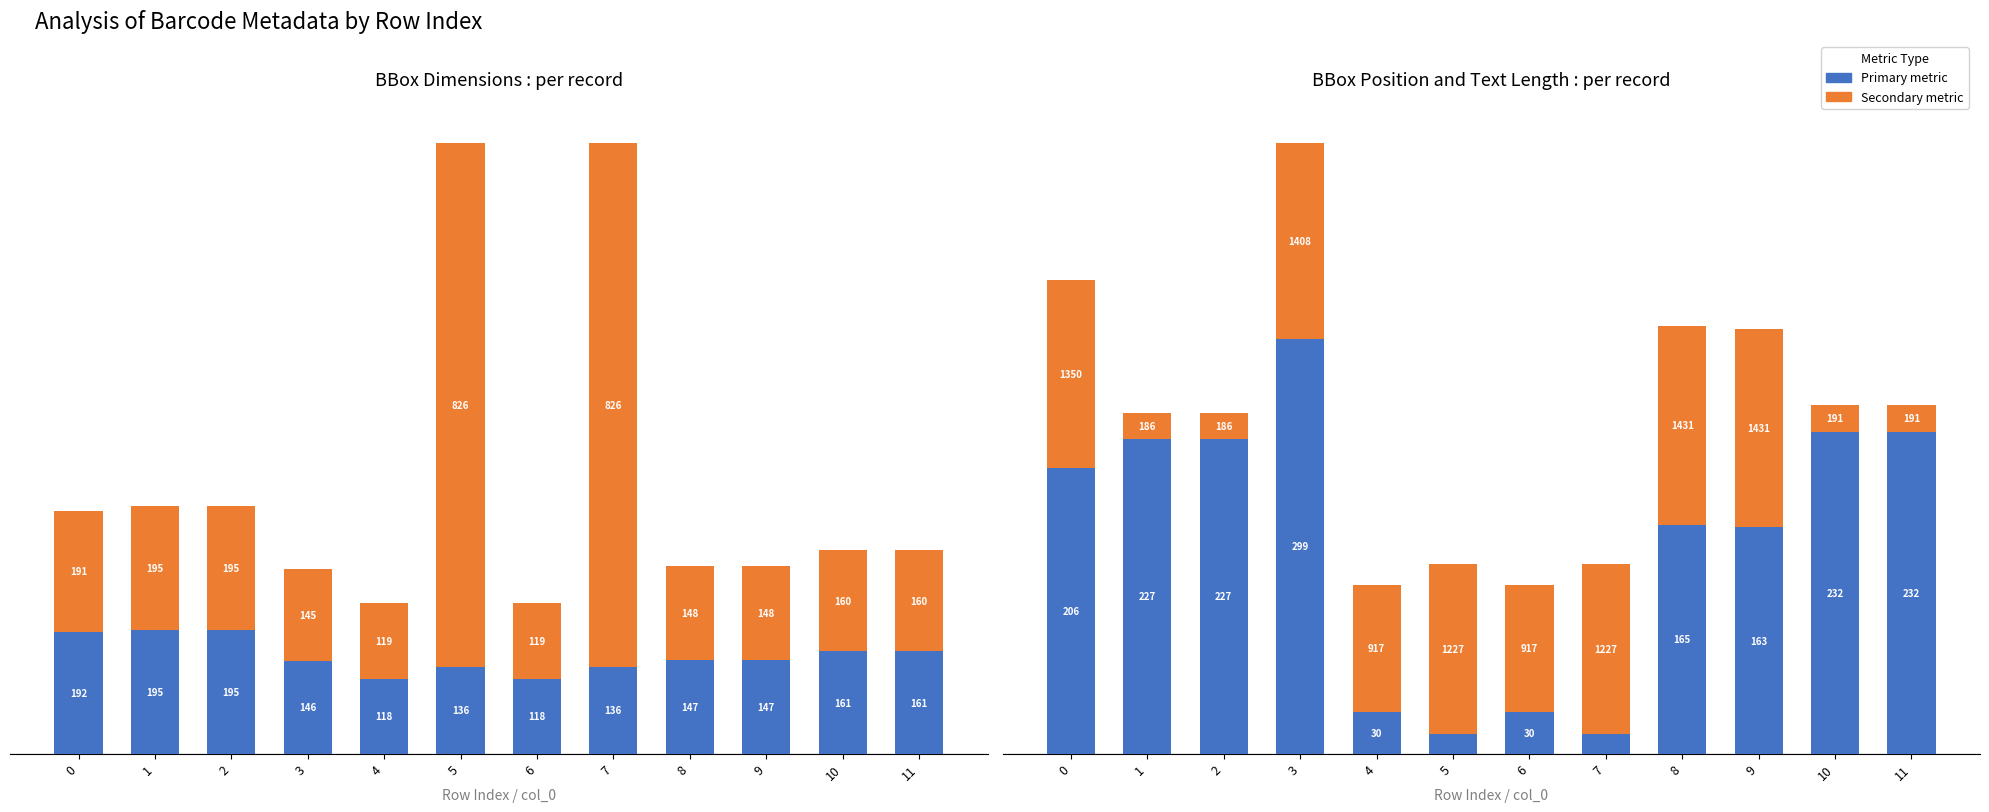

Reading left to right, transcribe all the data shown in this chart.

BBox_w: 192.0	195.0	195.0	146.0	118.0	136.0	118.0	136.0	147.0	147.0	161.0	161.0
BBox_h: 191.0	195.0	195.0	145.0	119.0	826.0	119.0	826.0	148.0	148.0	160.0	160.0
Text Length: 206.0	227.0	227.0	299.0	30.0	14.0	30.0	14.0	165.0	163.0	232.0	232.0
BBox_x (/10): 135.0	18.6	18.6	140.8	91.7	122.7	91.7	122.7	143.1	143.1	19.1	19.1